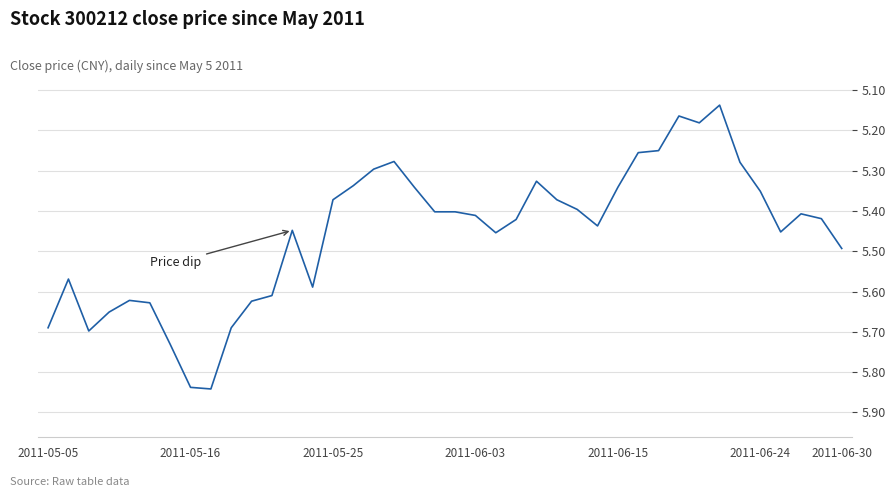

True or false: there are more than 1 points higher than both neighbors.

True